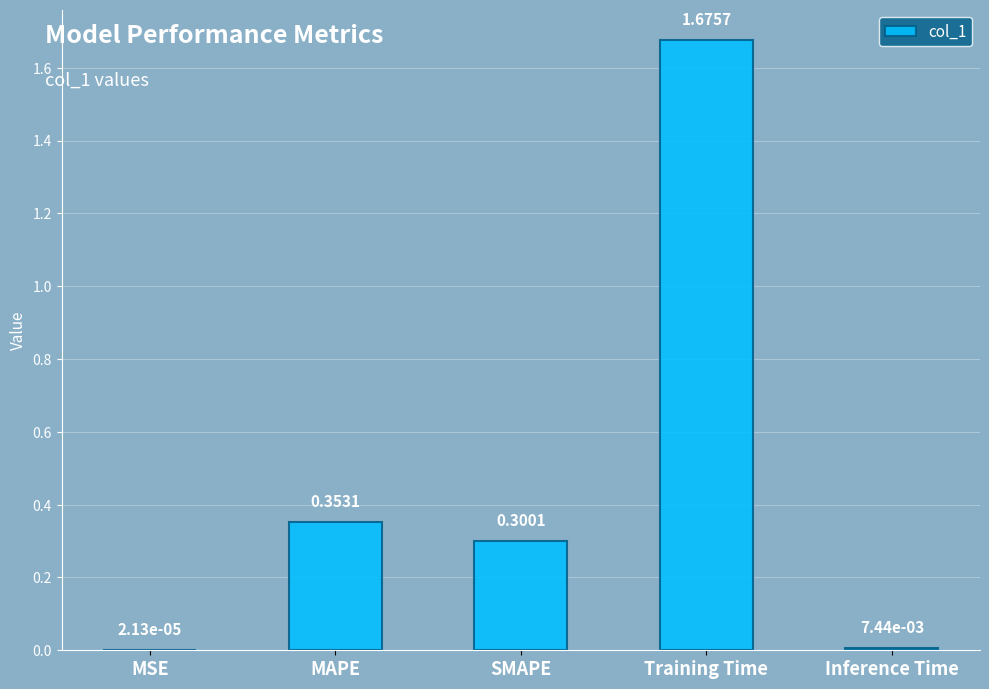

What is the change in value from MAPE to Inference Time?

-0.3